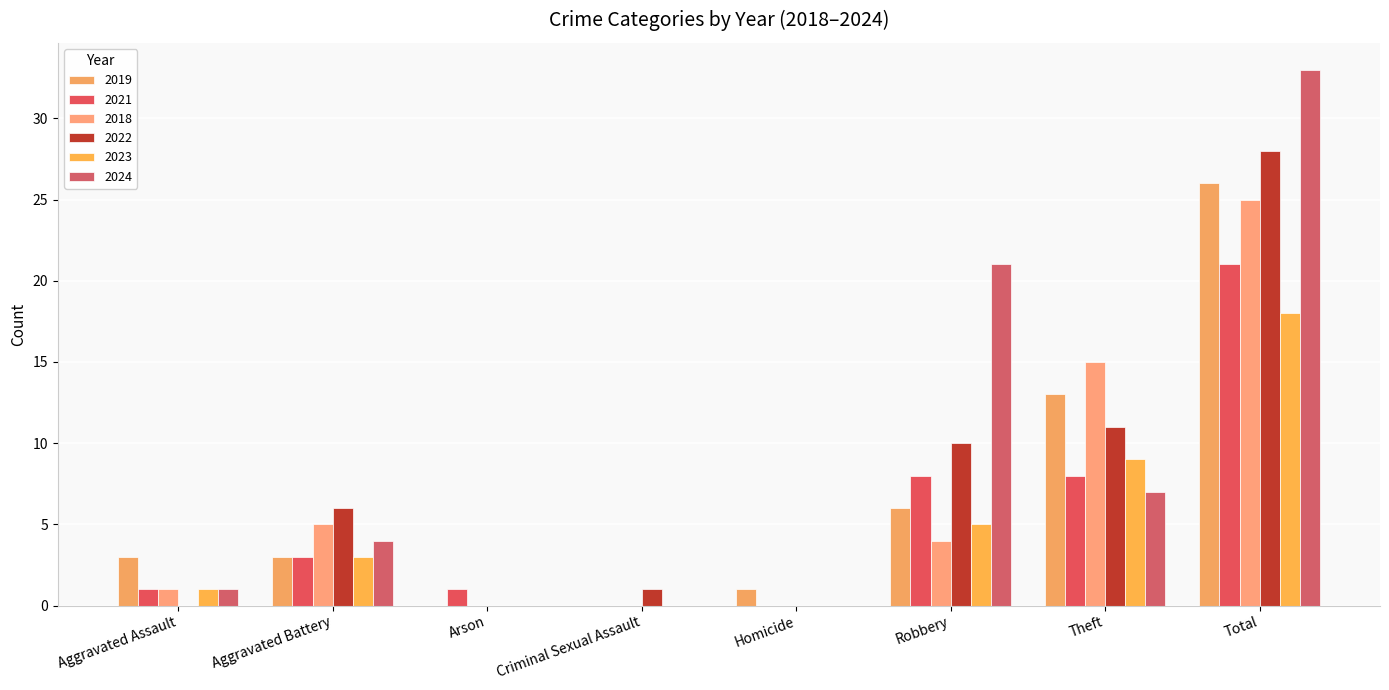

What is the spread (max minus min) of values at Aggravated Battery?

3